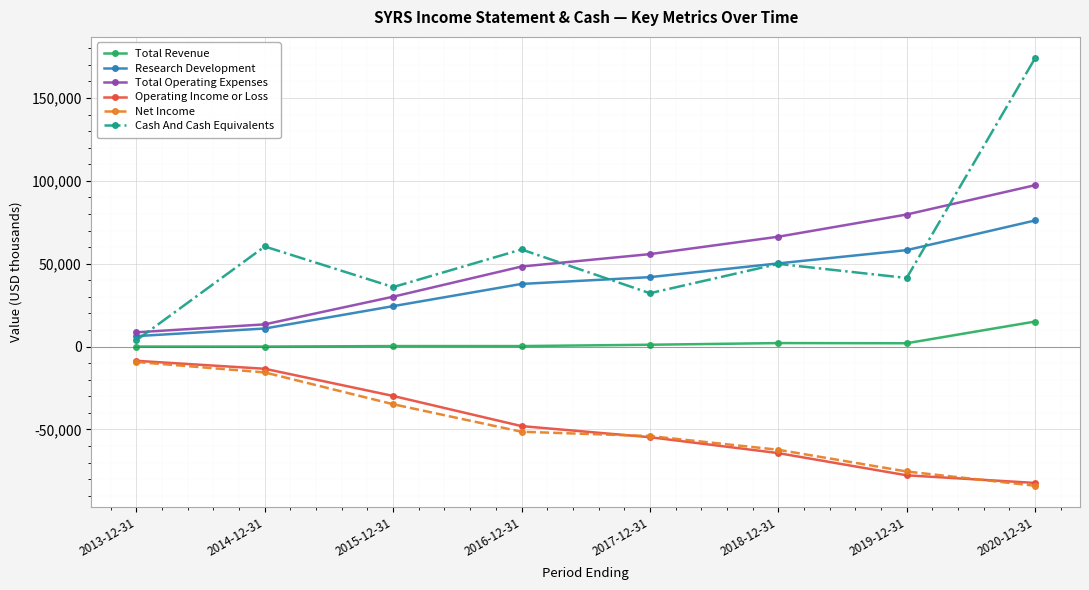

Is this an area chart (filled region under the line)?

No